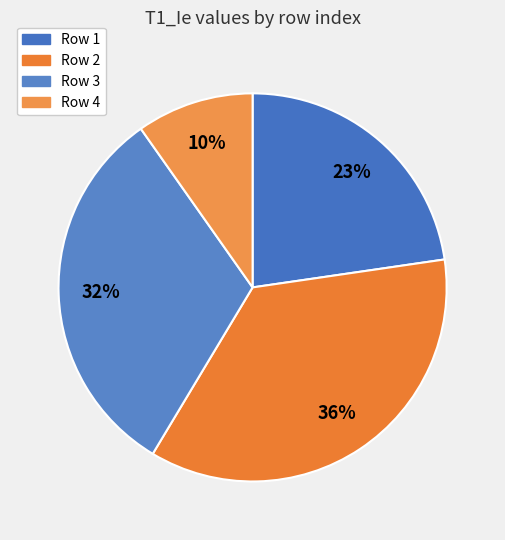

How many slices are in this pie chart?

4